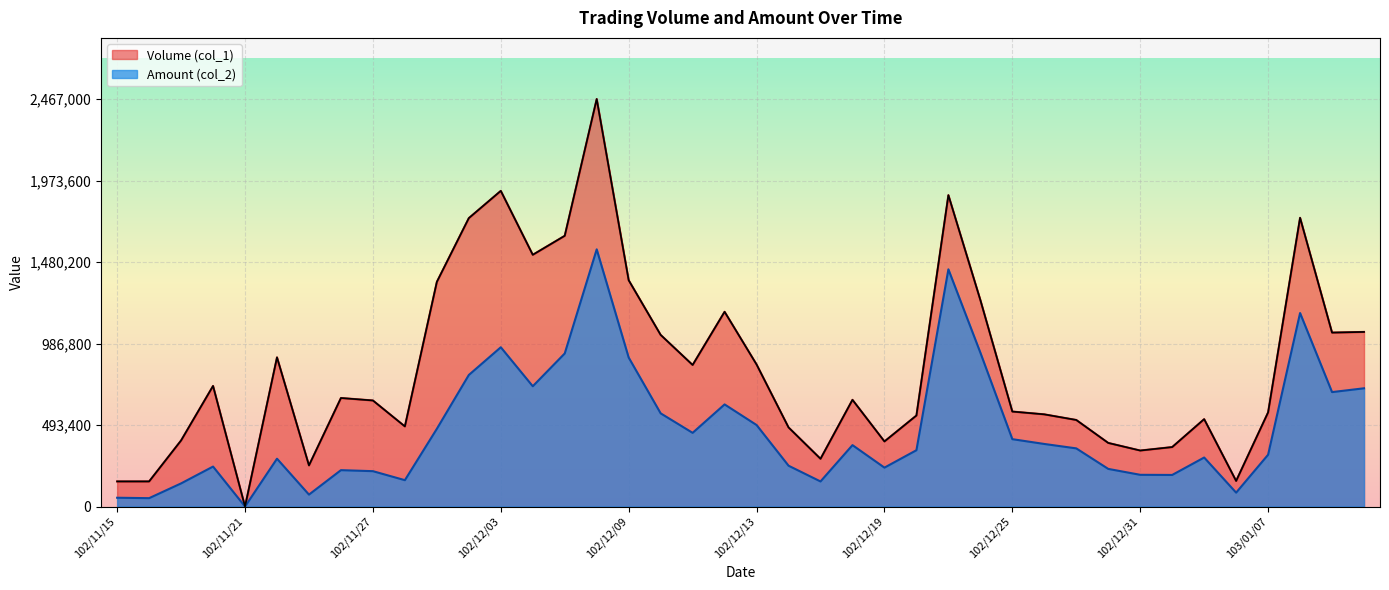

At how many categories does at least one series exceed 408656?

29